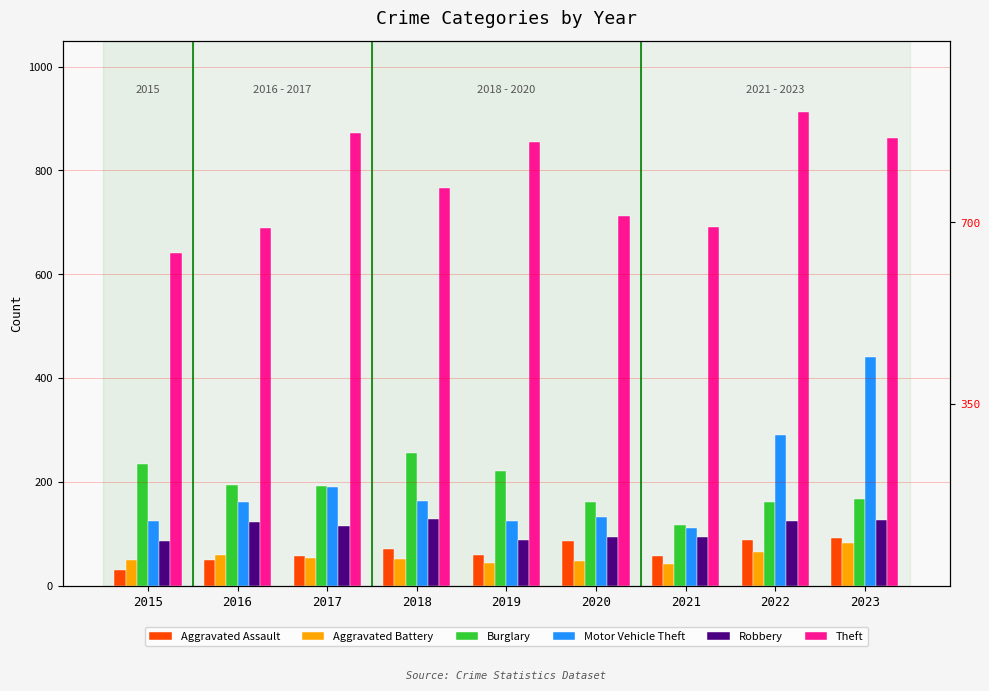

List the labels in order of Motor Vehicle Theft value, smallest first.

2021, 2015, 2019, 2020, 2016, 2018, 2017, 2022, 2023